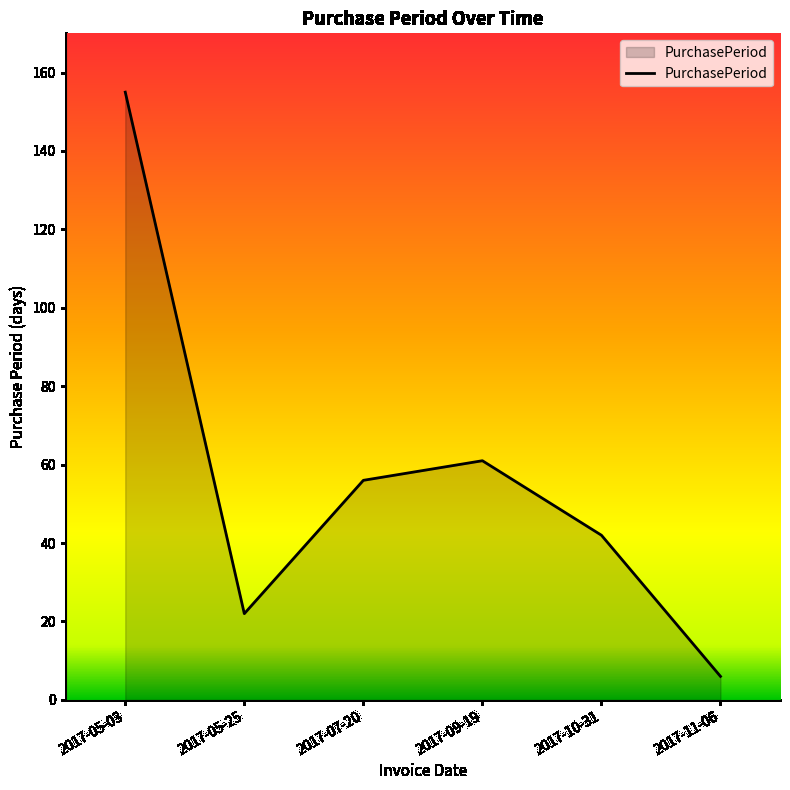

At which category does the data reach its first local peak?

2017-09-19